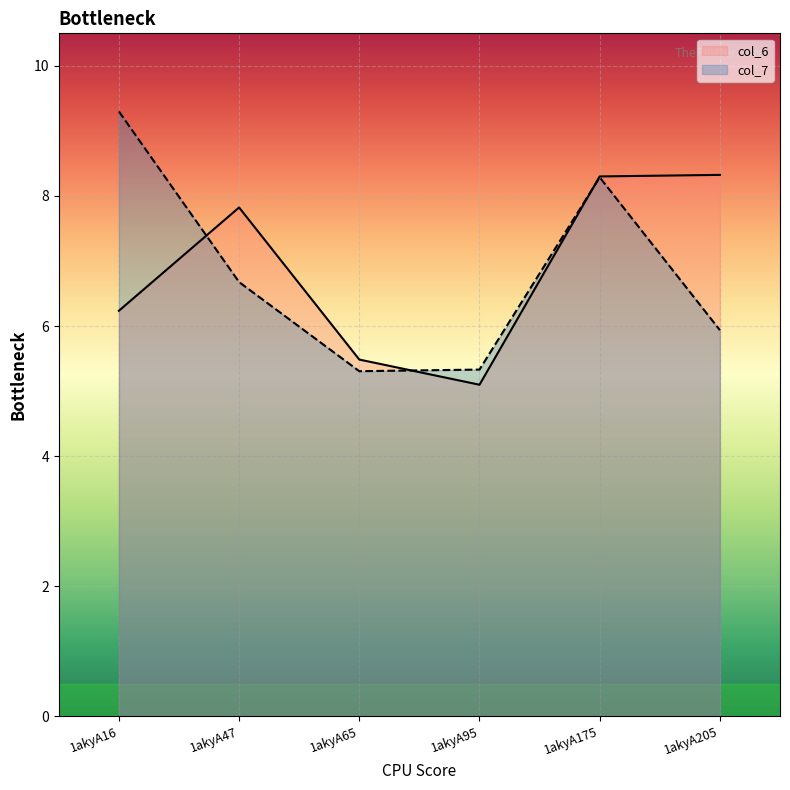

Between which two adjacent categories do col_6 and col_7 first intersect?

1akyA16 and 1akyA47